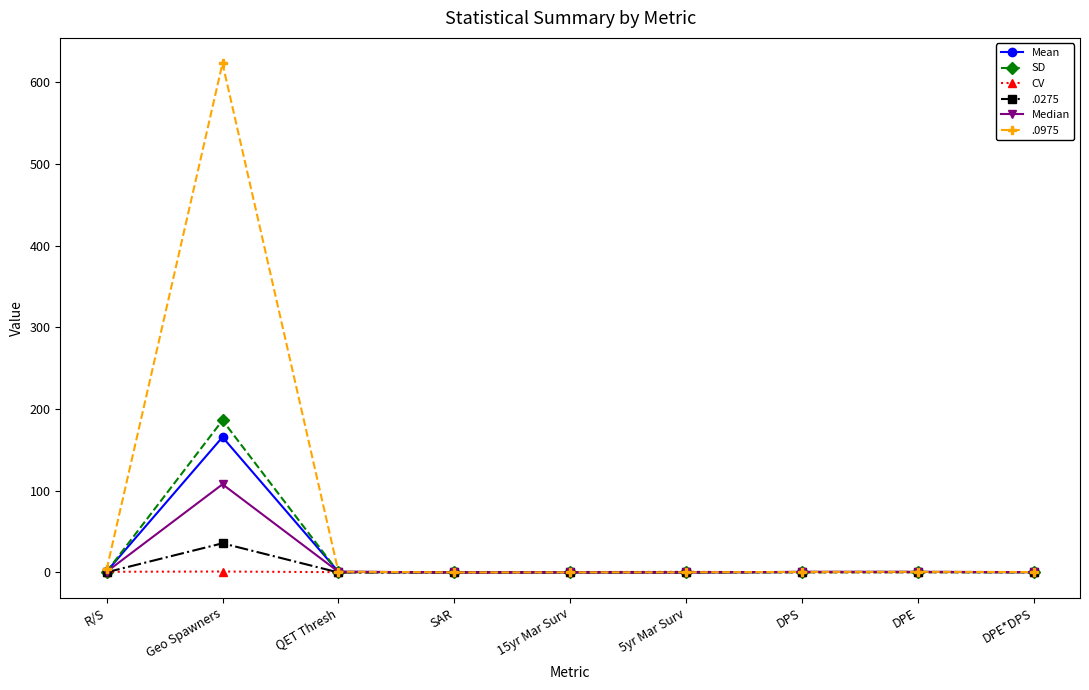

At which category does Median reach its first local peak?

Geo Spawners